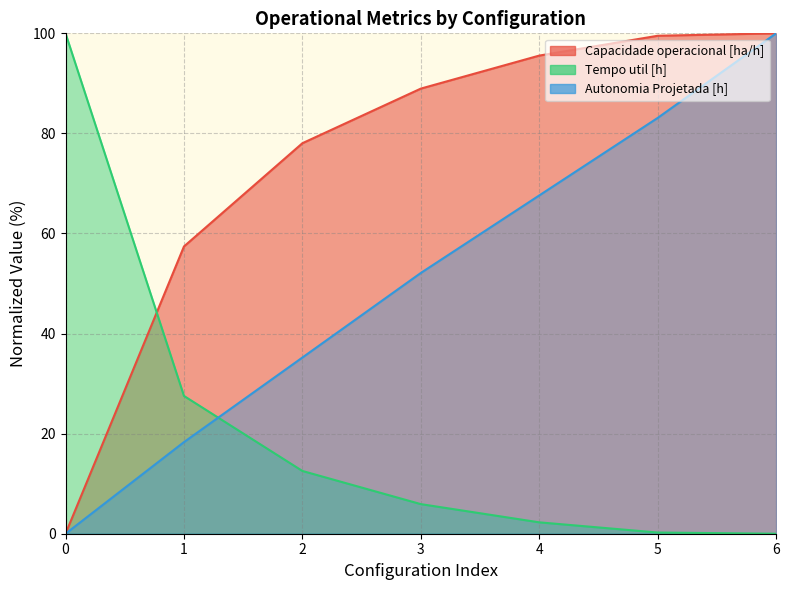

What is the difference between the second highest and second lowest values in the Autonomia Projetada [h] series?

64.8